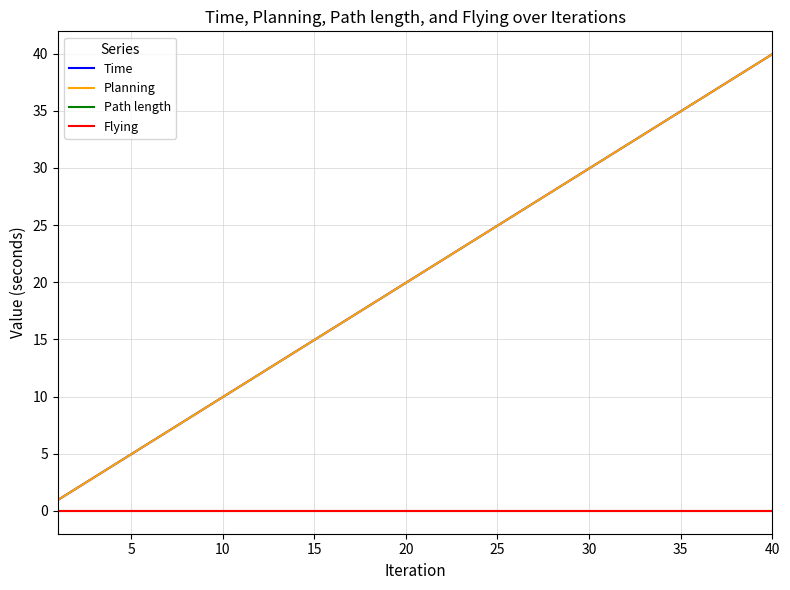

True or false: Flying has more than 2 interior local peaks.

False